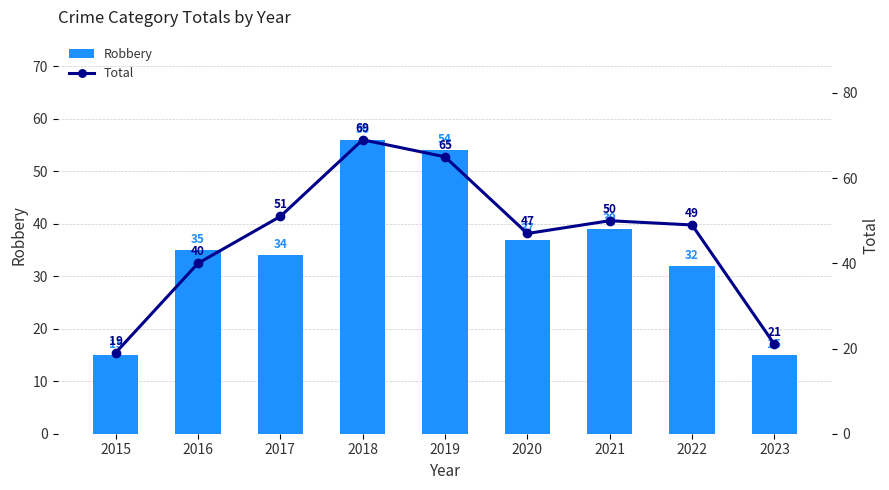

Reading right to left, what are all the values shown in this chart?

Robbery: 2023=15	2022=32	2021=39	2020=37	2019=54	2018=56	2017=34	2016=35	2015=15
Total: 2023=21	2022=49	2021=50	2020=47	2019=65	2018=69	2017=51	2016=40	2015=19